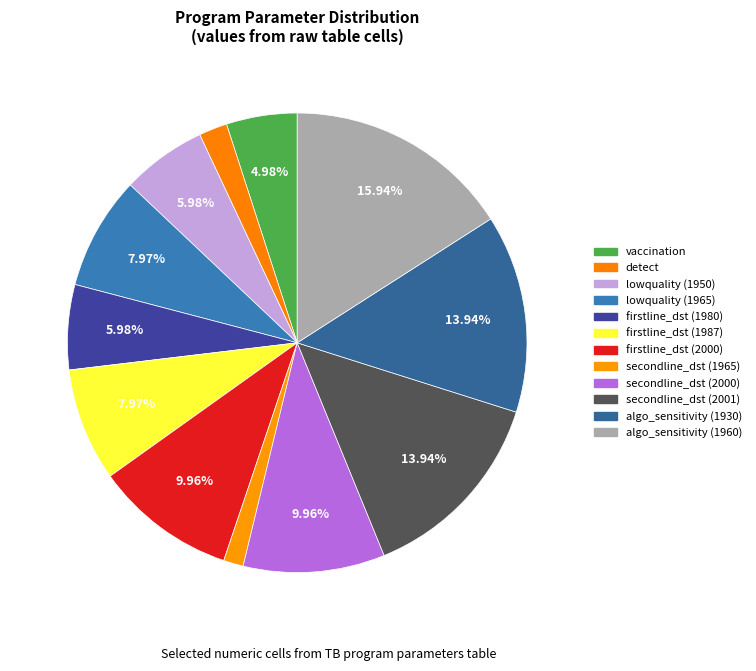

How many slices are in this pie chart?

12